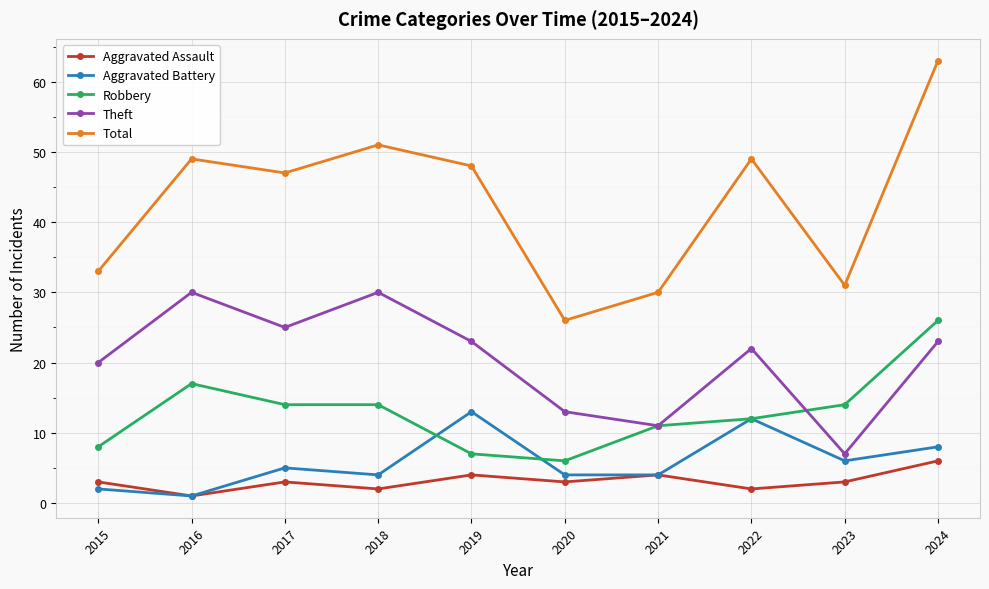

What is the value of the Total point at the 5th from the left?

48